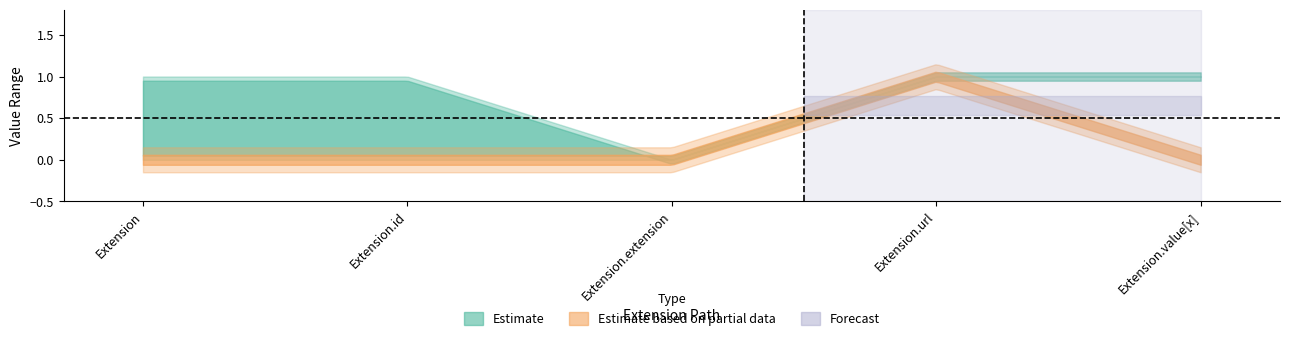

Does the chart have visible grid lines?

No